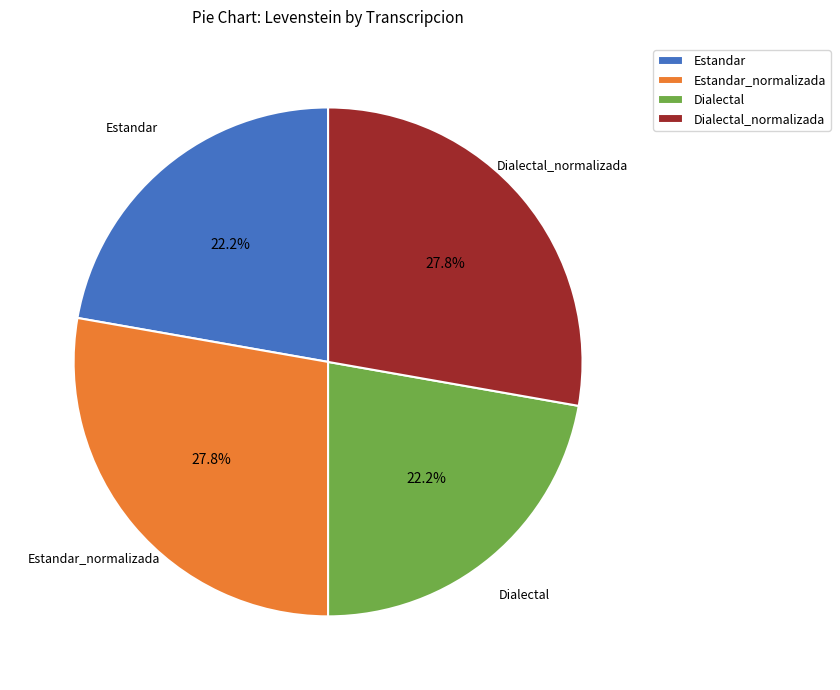

Which has a higher value, Dialectal_normalizada or Dialectal?

Dialectal_normalizada